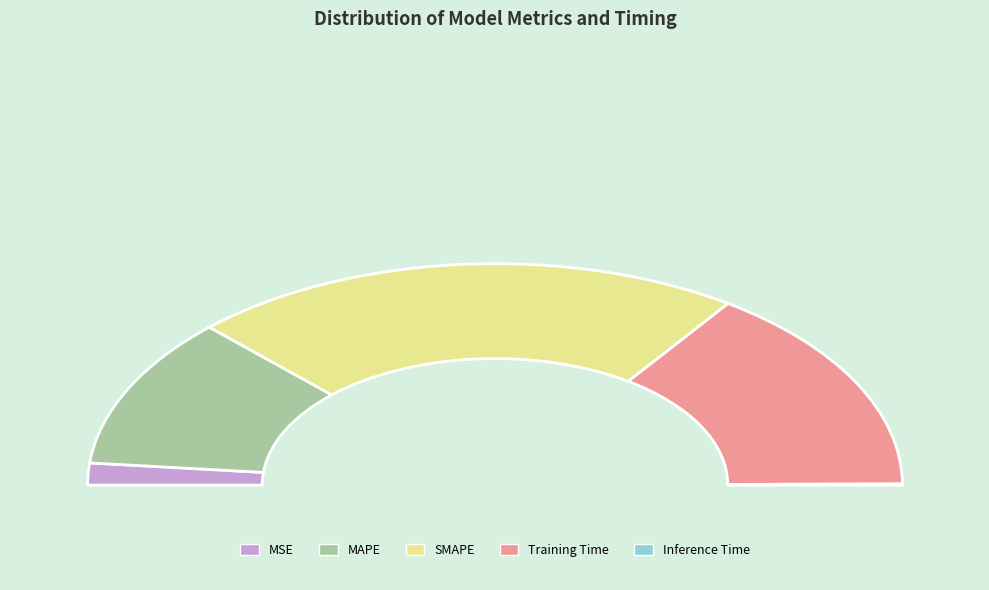

How many slices are in this pie chart?

5